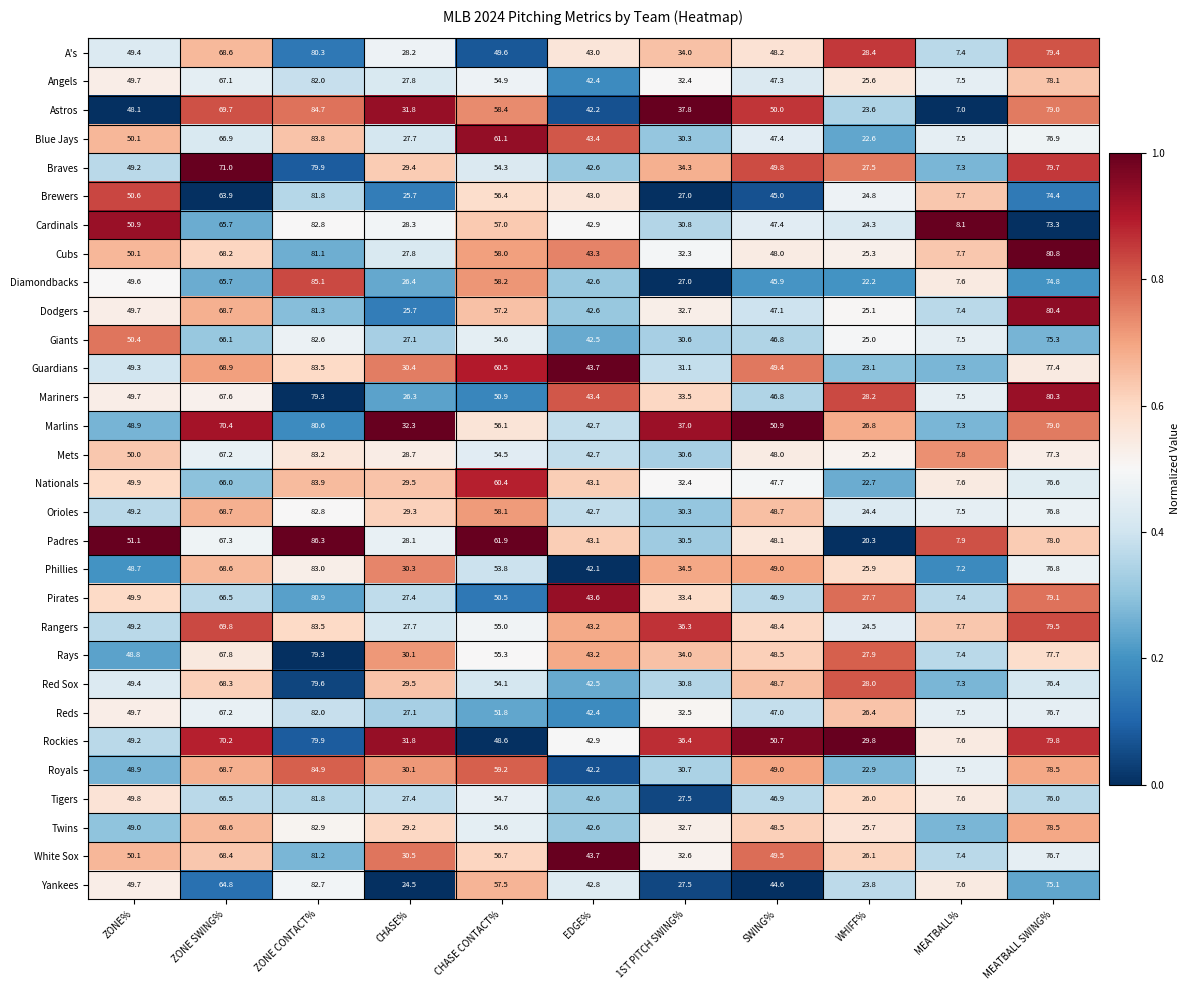

What is the lowest value of the Marlins series?

7.3